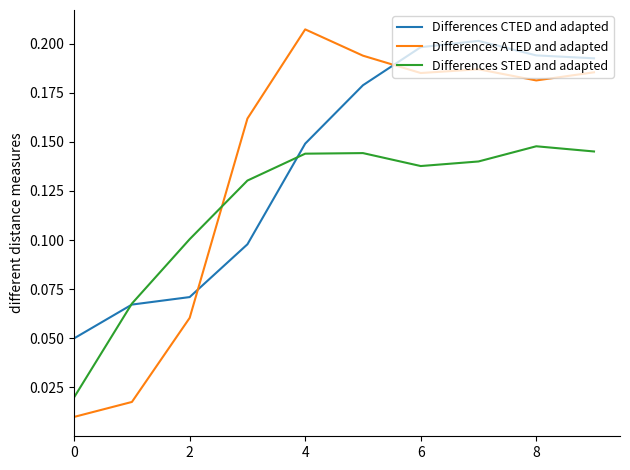

Which series has the widest spread of values?

Differences ATED and adapted